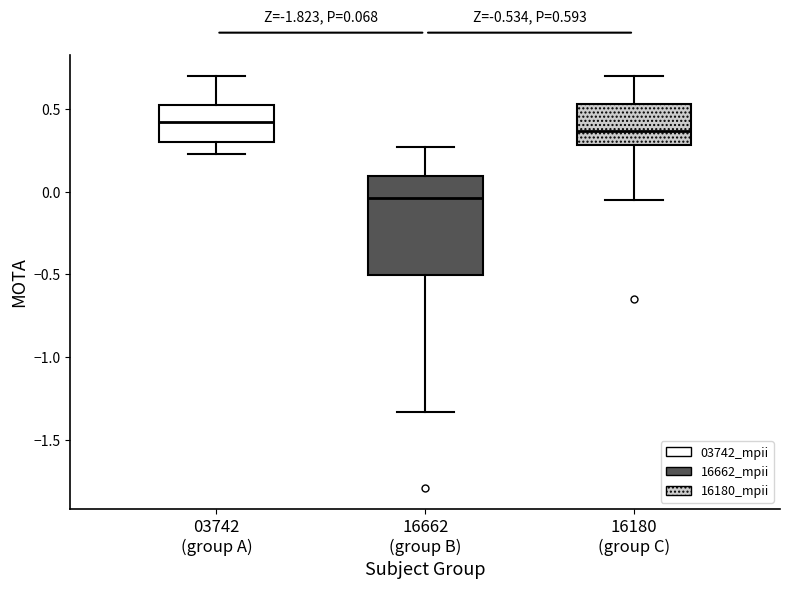

Comparing the boxes themselves (not the whiskers), which one is the tallest?

16662 (group B)